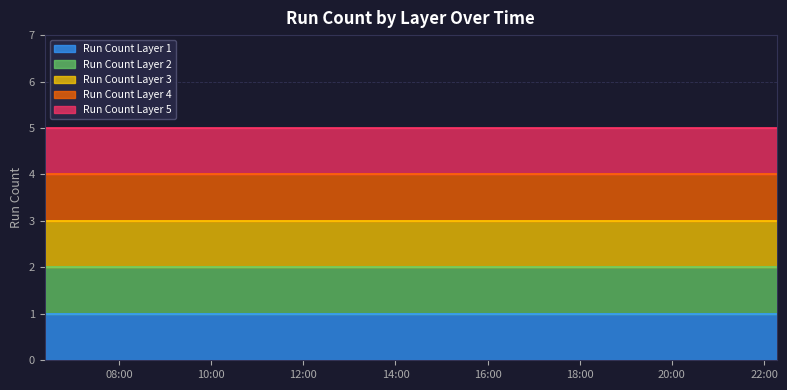

True or false: Run Count Layer 4 line has more than 0 interior local peaks.

False